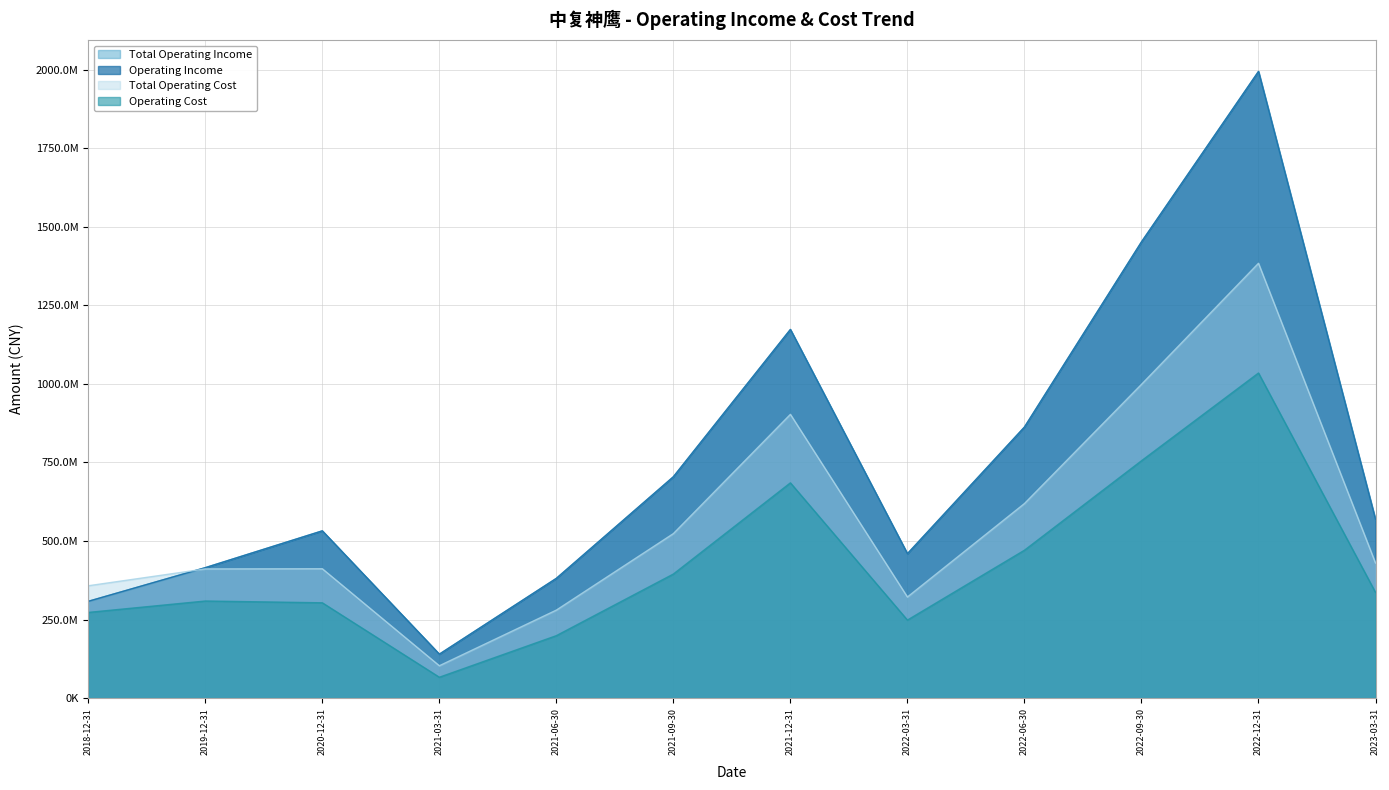

Reading left to right, what are all the values shown in this chart?

Total Operating Income: 2018-12-31=307947440.9	2019-12-31=415097674.4	2020-12-31=532305137.4	2021-03-31=139678902.0	2021-06-30=381070217.6	2021-09-30=704519801.7	2021-12-31=1173437395.0	2022-03-31=459543899.4	2022-06-30=862694845.2	2022-09-30=1452174996.8	2022-12-31=1994807849.3	2023-03-31=568369045.7
Operating Income: 2018-12-31=307947440.9	2019-12-31=415097674.4	2020-12-31=532305137.4	2021-03-31=139678902.0	2021-06-30=381070217.6	2021-09-30=704519801.7	2021-12-31=1173437395.0	2022-03-31=459543899.4	2022-06-30=862694845.2	2022-09-30=1452174996.8	2022-12-31=1994807849.3	2023-03-31=568369045.7
Total Operating Cost: 2018-12-31=357417284.9	2019-12-31=411052774.9	2020-12-31=411601997.8	2021-03-31=102800496.5	2021-06-30=279942502.7	2021-09-30=523501802.6	2021-12-31=903179352.4	2022-03-31=321684515.6	2022-06-30=619128318.5	2022-09-30=998580319.5	2022-12-31=1384111321.8	2023-03-31=429826660.7
Operating Cost: 2018-12-31=272591647.9	2019-12-31=308905780.5	2020-12-31=303254014.6	2021-03-31=66251205.8	2021-06-30=198622106.2	2021-09-30=394818572.3	2021-12-31=685100207.2	2022-03-31=248157682.6	2022-06-30=470598167.8	2022-09-30=755371182.7	2022-12-31=1034743524.9	2023-03-31=336179618.1